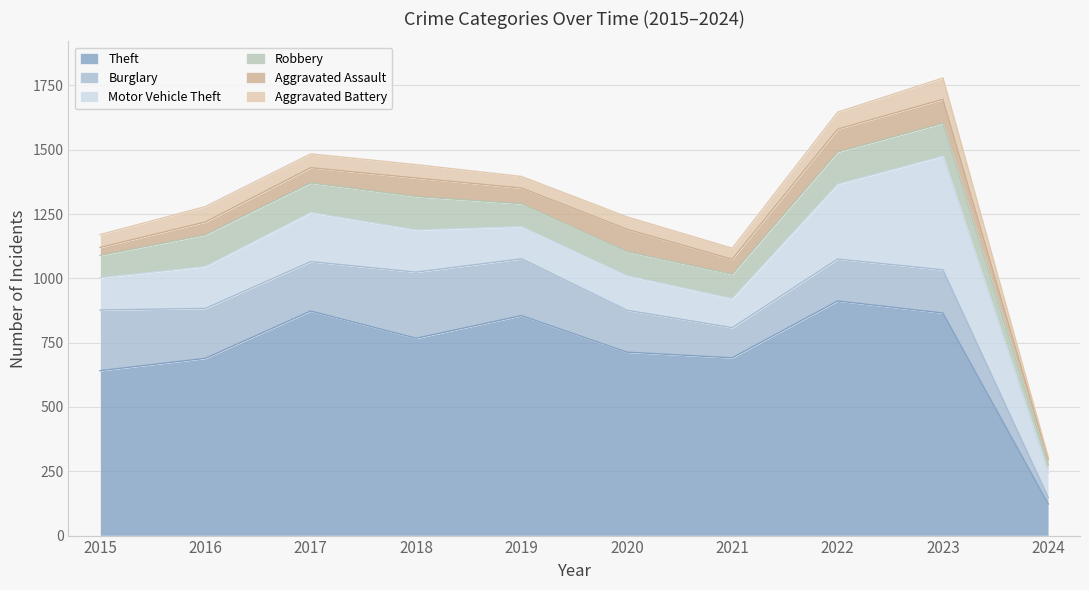

List the labels in order of Motor Vehicle Theft value, largest first.

2023, 2022, 2017, 2018, 2016, 2020, 2015, 2019, 2021, 2024